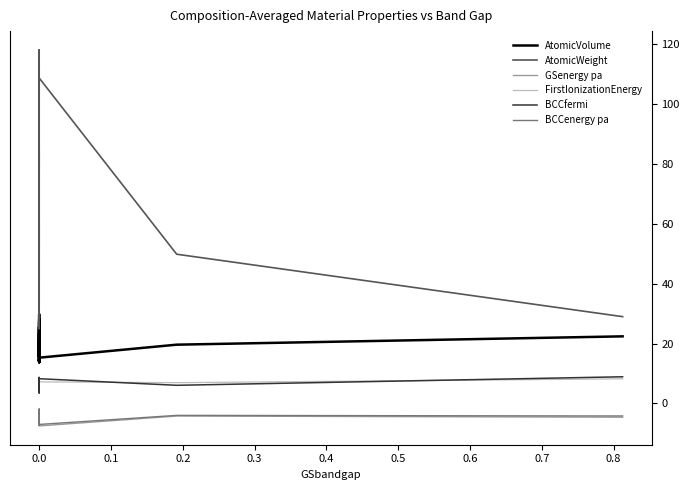

Rank the series at 0.0 from lowest to highest value.

GSenergy pa, BCCenergy pa, BCCfermi, FirstIonizationEnergy, AtomicVolume, AtomicWeight